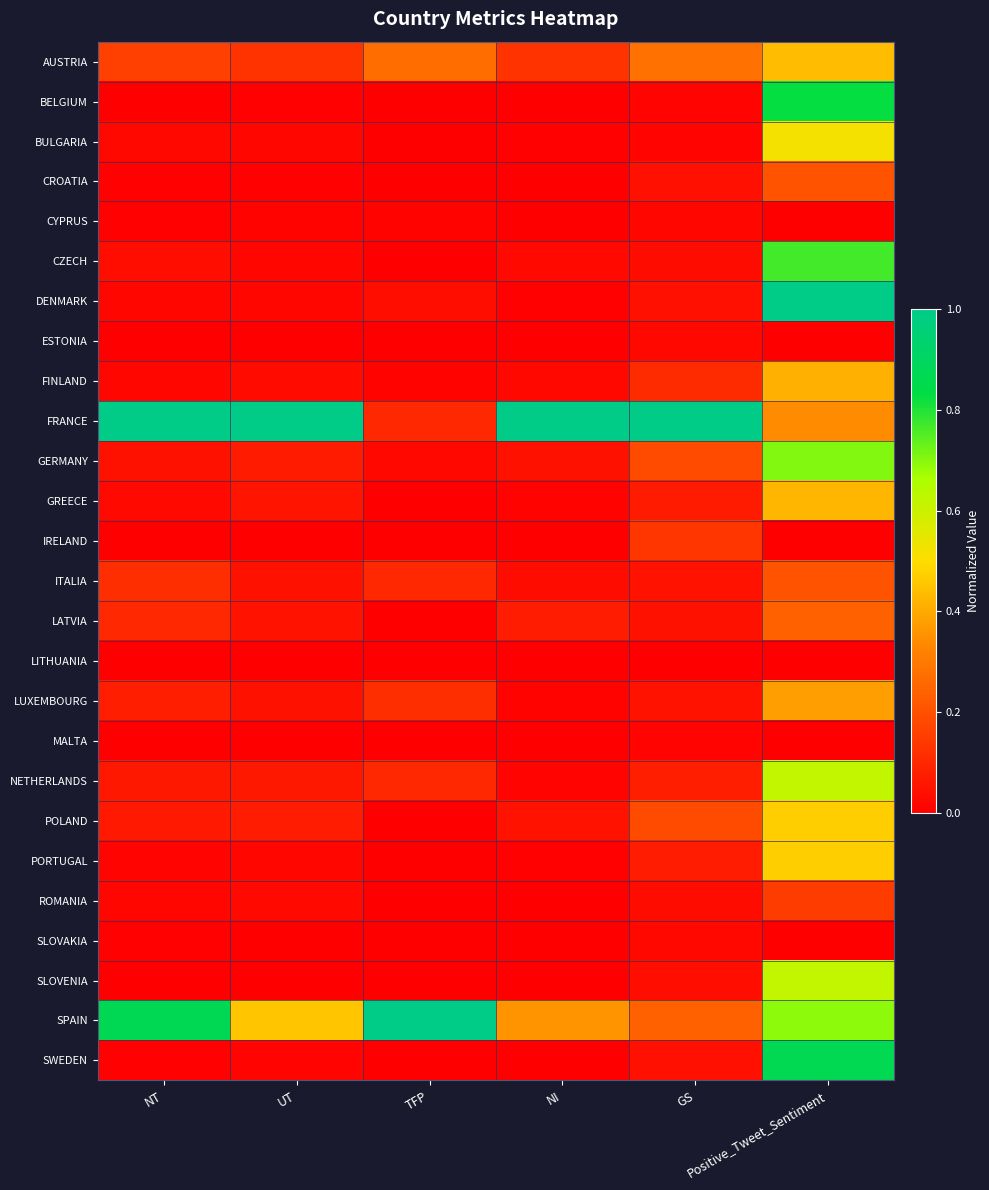

Which series has the largest total across all categories?

FRANCE